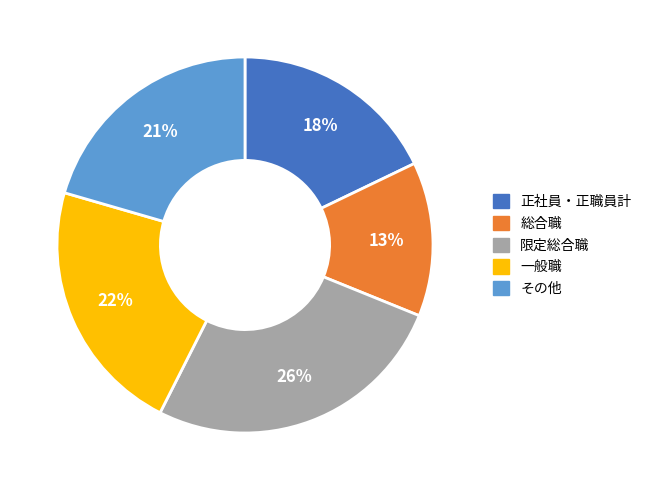

Between 一般職 and その他, which is larger?

一般職